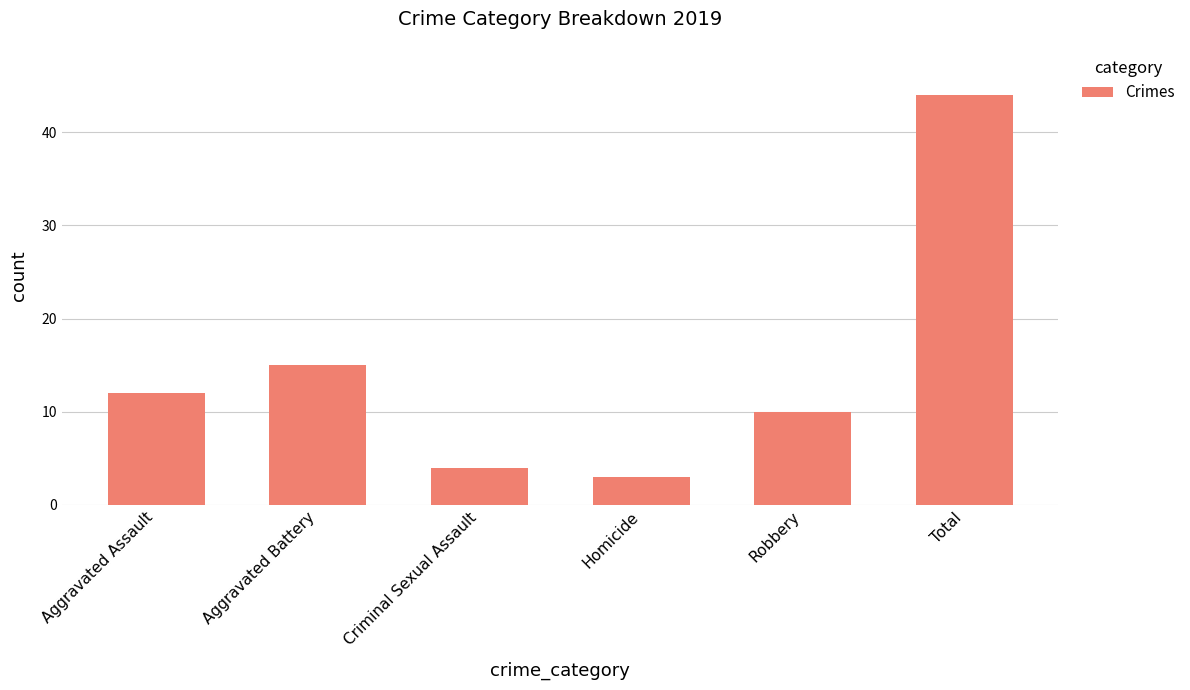

List the labels in order of value, largest first.

Total, Aggravated Battery, Aggravated Assault, Robbery, Criminal Sexual Assault, Homicide